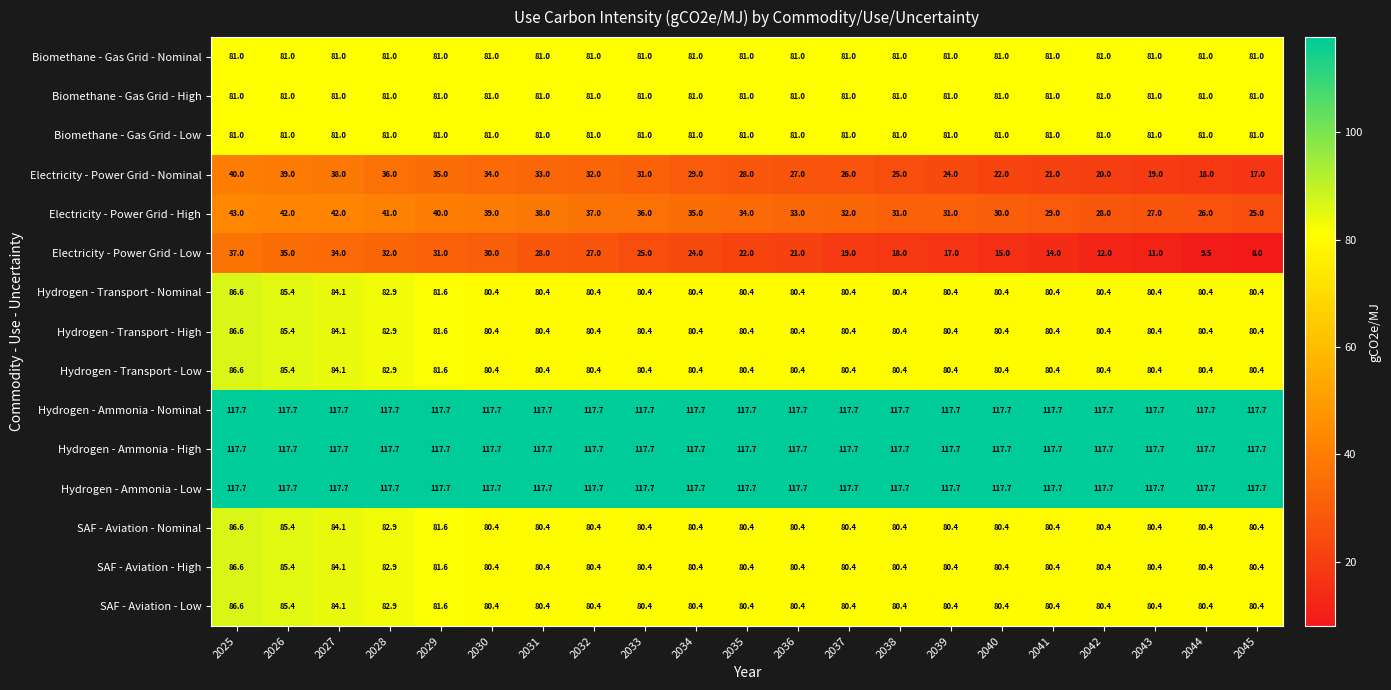

What is the maximum value shown in the chart?

117.7